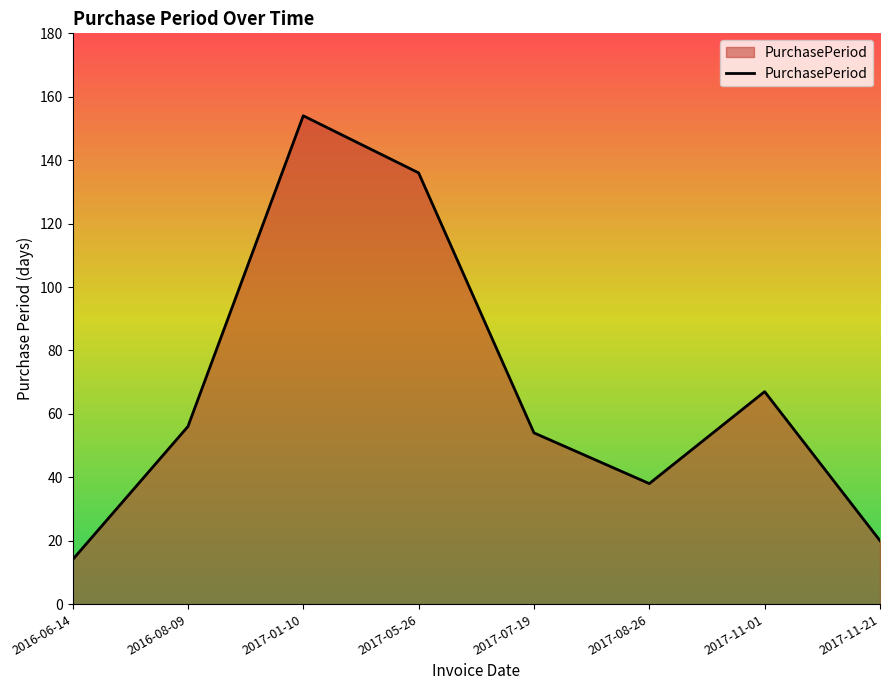

Reading right to left, extract all data points from this chart.

20	67	38	54	136	154	56	14